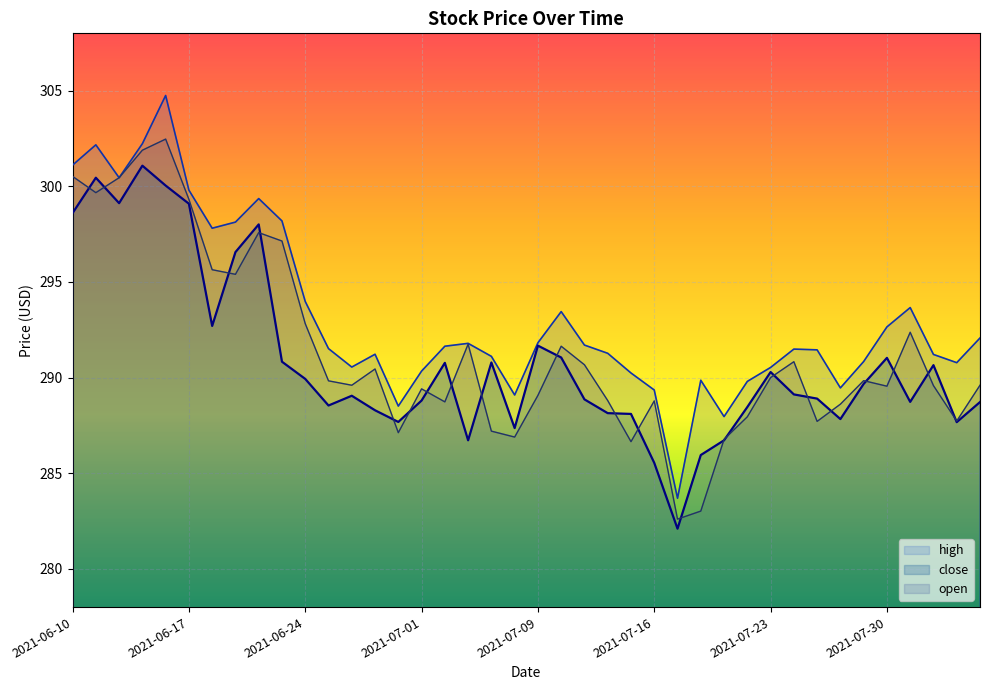

What is the smallest value displayed?

282.1